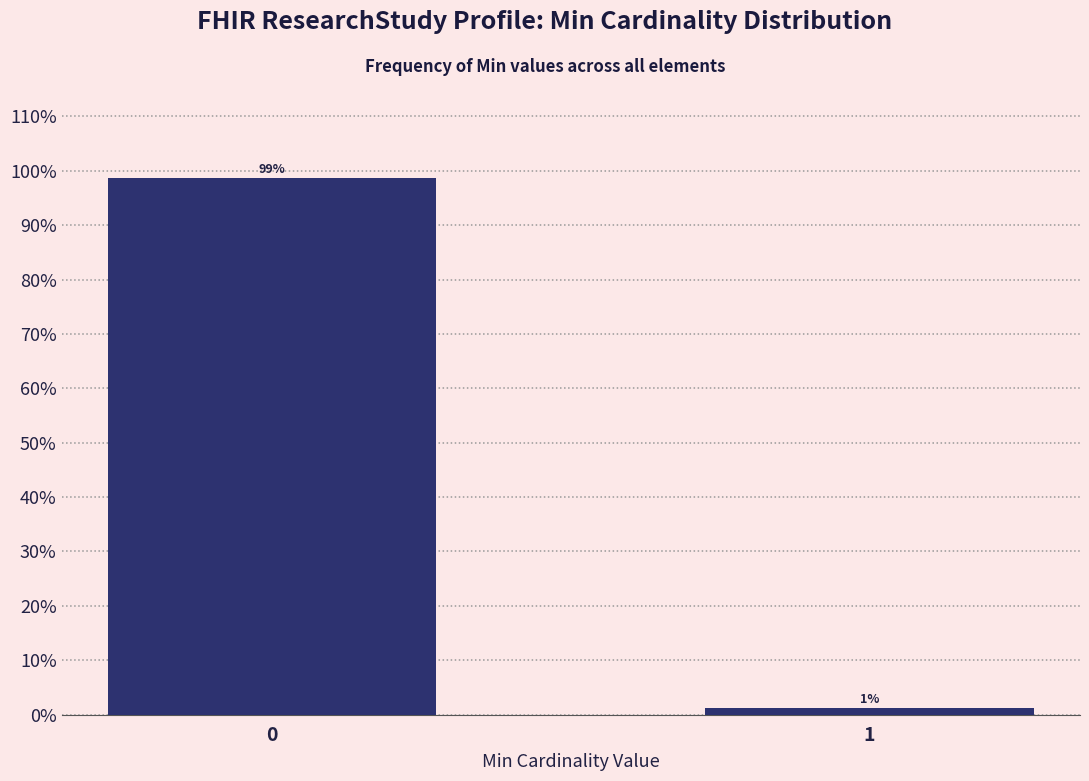

What is the greatest value displayed?

98.8